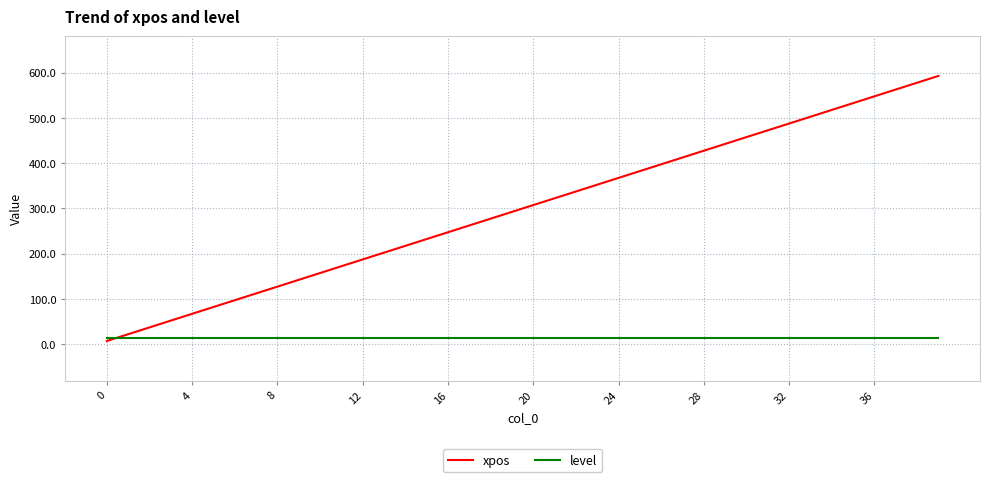

How many lines are shown in the chart?

2